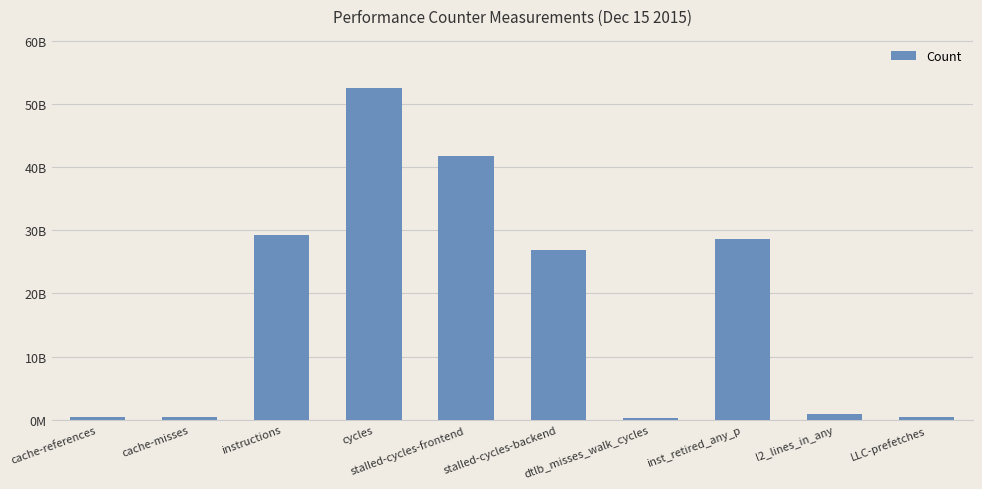

What is the maximum value shown in the chart?

52471641967